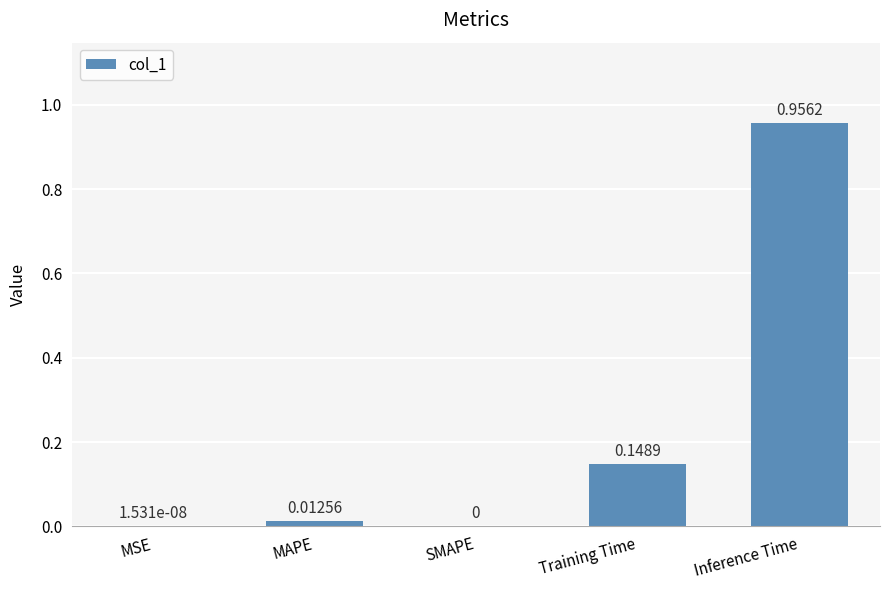

Which label corresponds to the largest value in the chart?

Inference Time